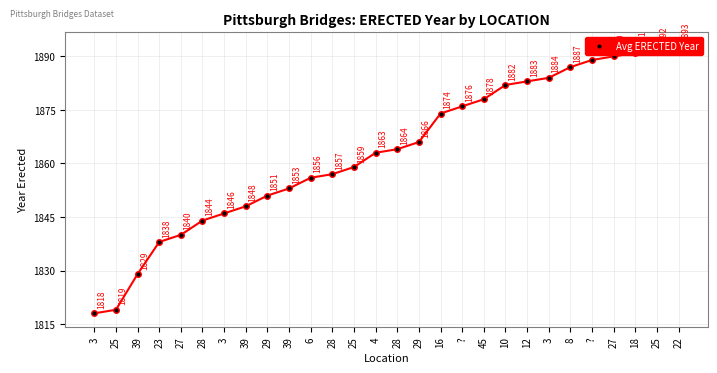

What is the difference between the maximum and minimum values?

75